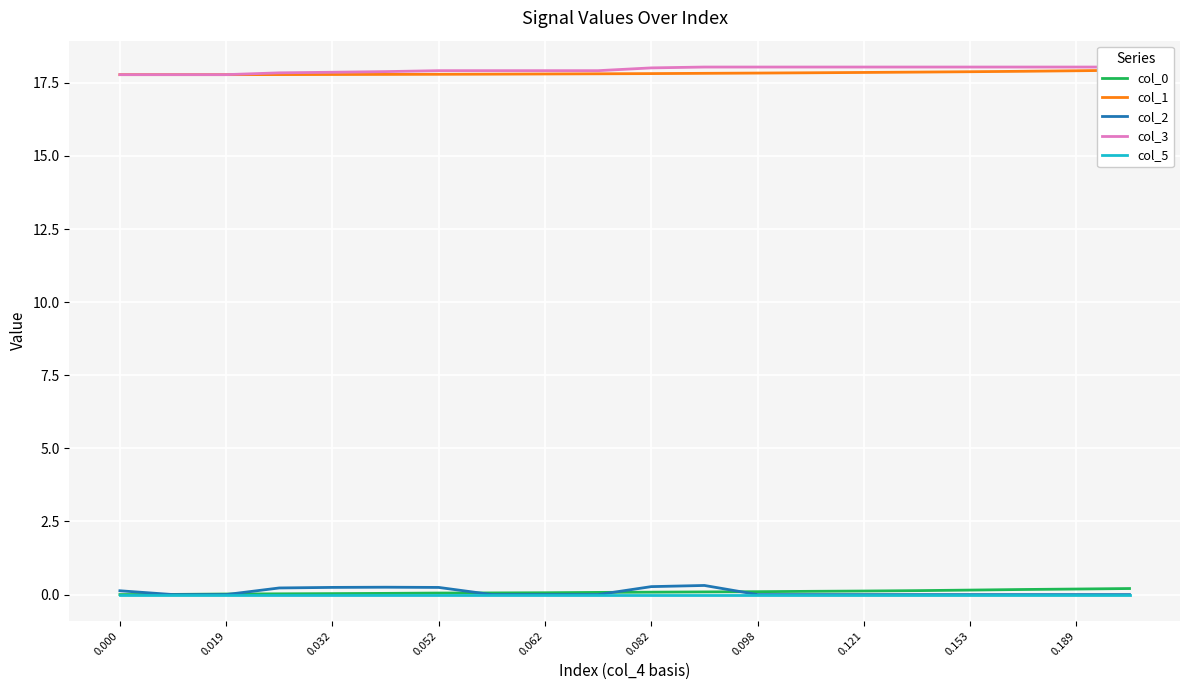

True or false: col_2 has more than 1 points higher than both neighbors.

True